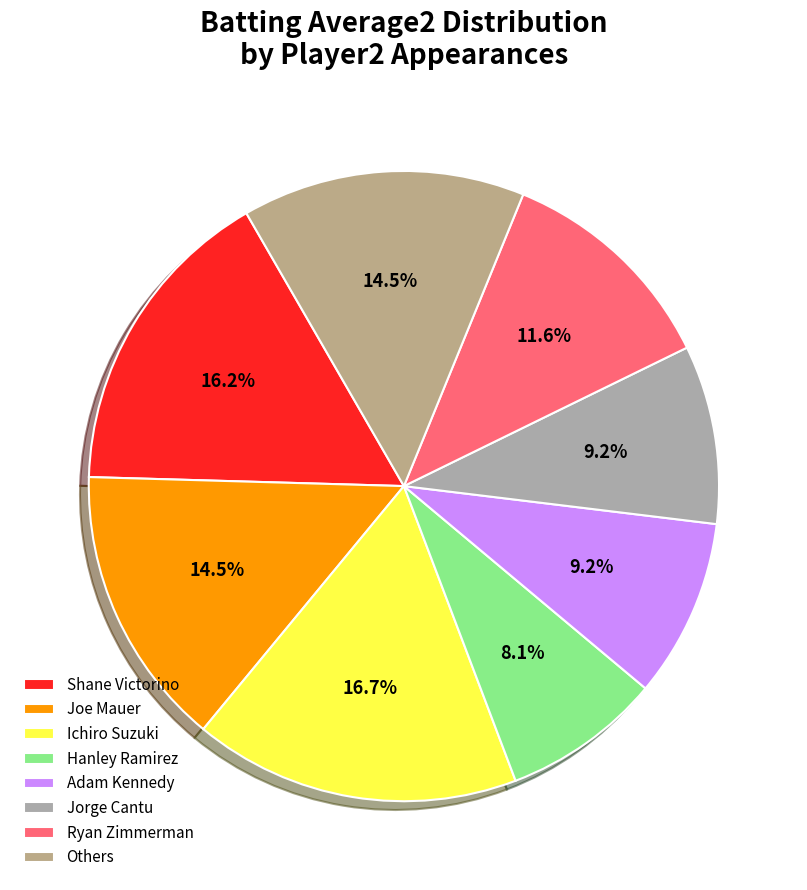

To the nearest percent, what is the combined percentage of Ichiro Suzuki and Adam Kennedy?

26%